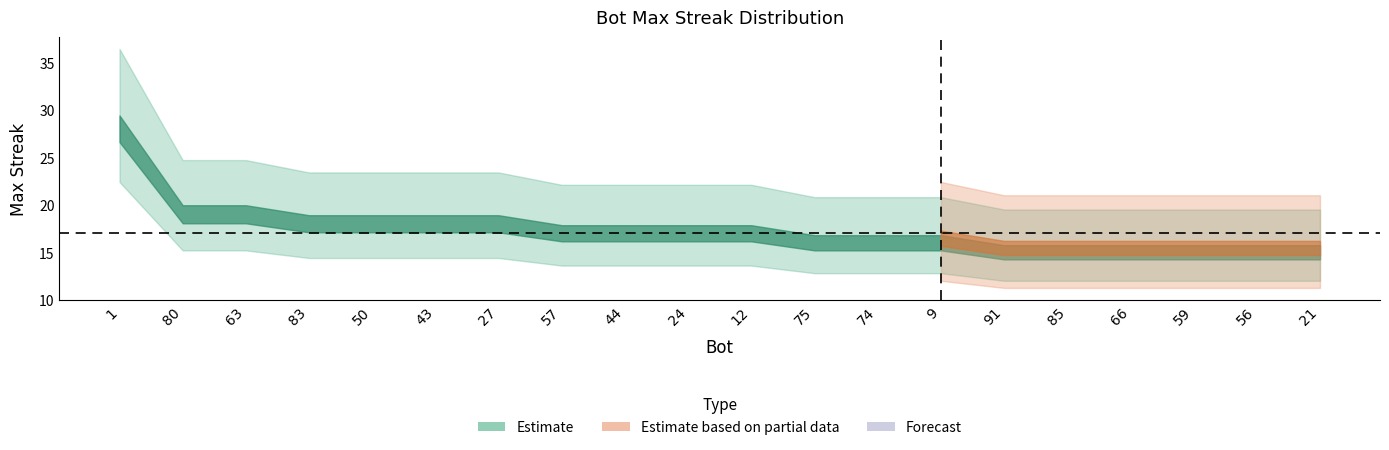

True or false: the data has more than 1 interior local peaks.

False